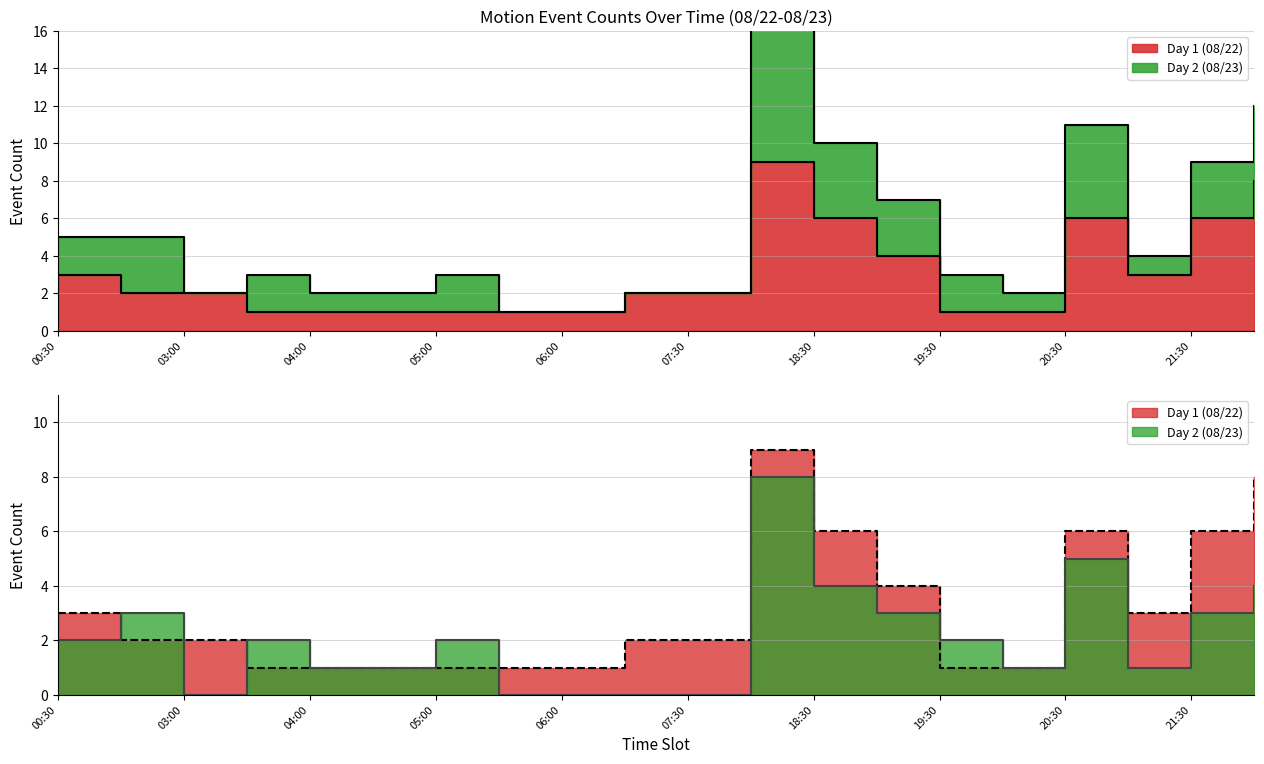

What is the sum of the Day 1 (08/22) values at 07:30 and 19:30?

3